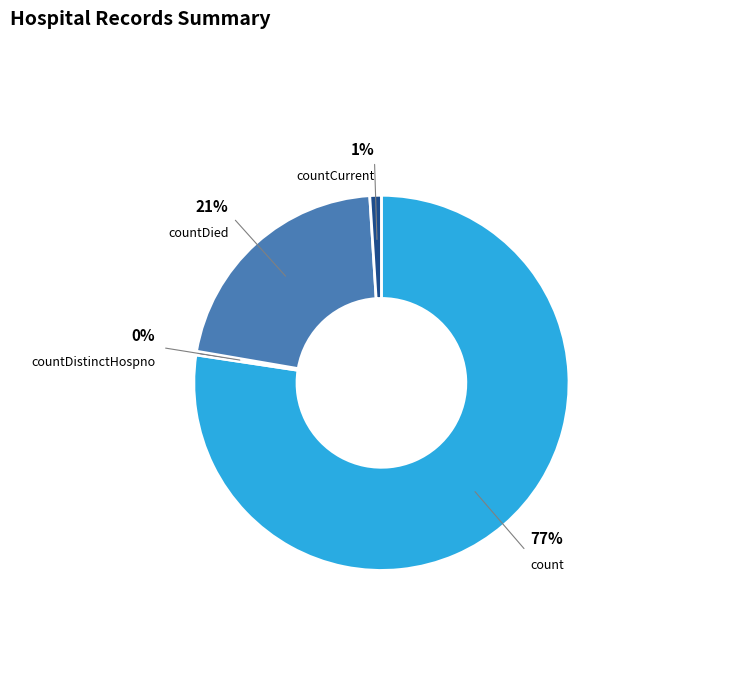

Which category accounts for the majority?

count